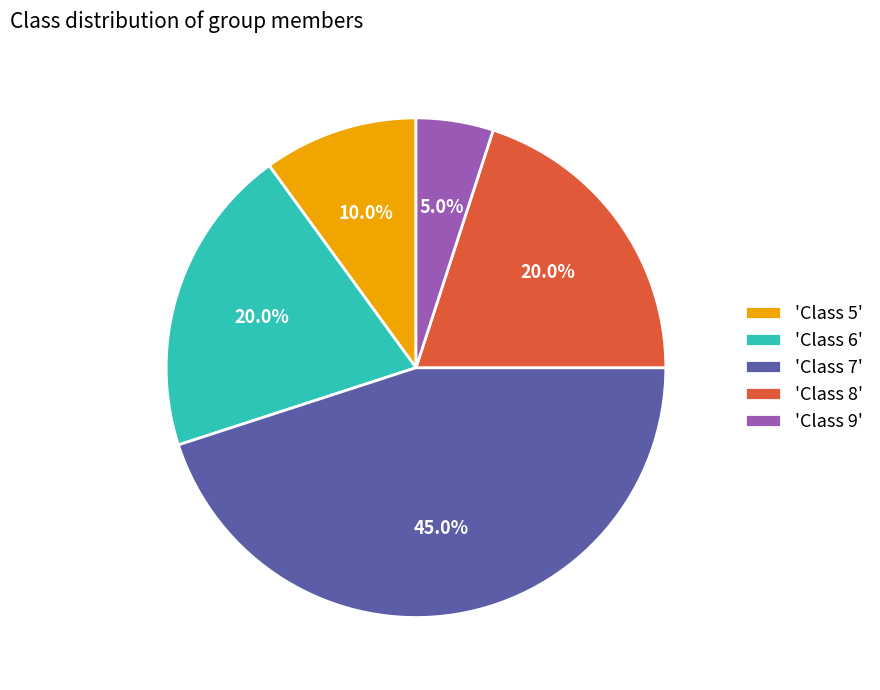

Between 'Class 5' and 'Class 8', which is larger?

'Class 8'